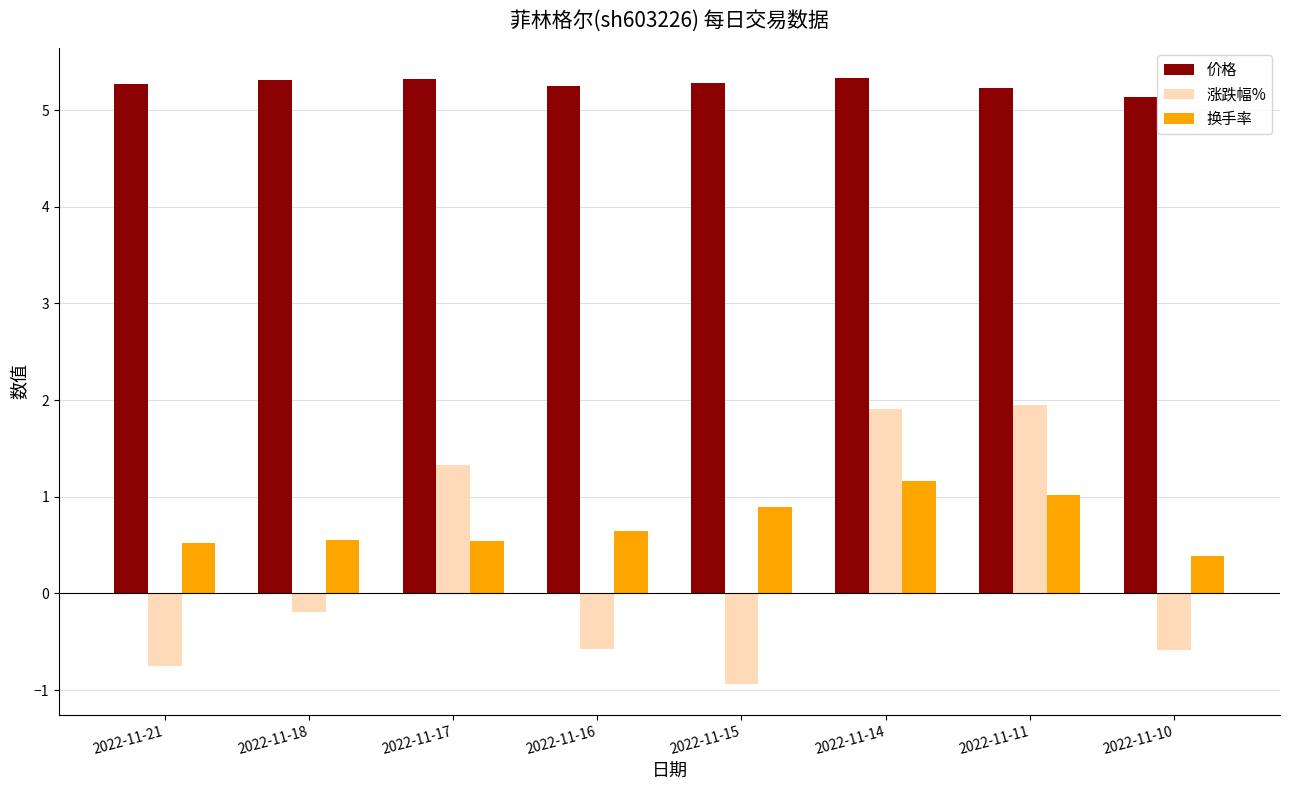

What value does the 换手率 series have at 2022-11-11?

1.0